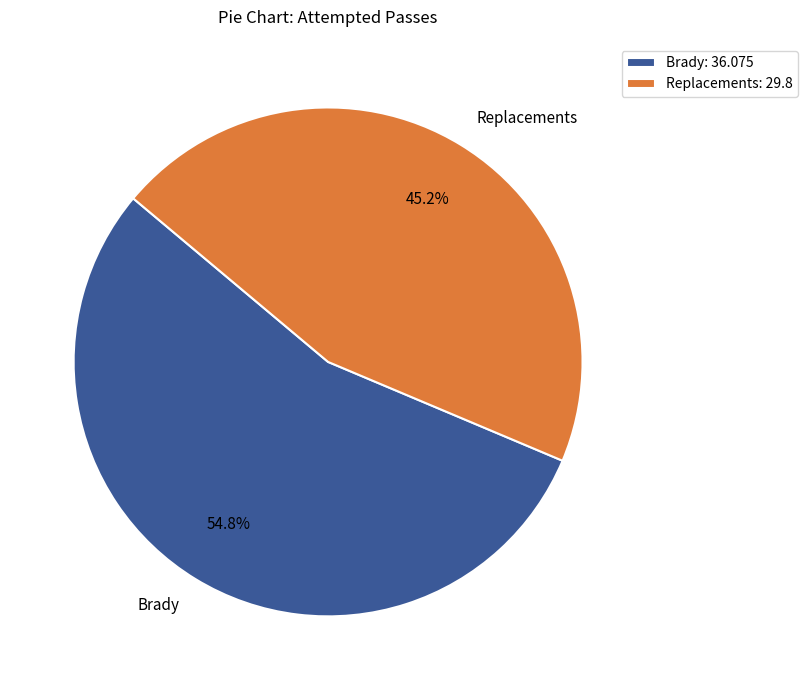

Which category has the smallest portion of the pie?

Replacements